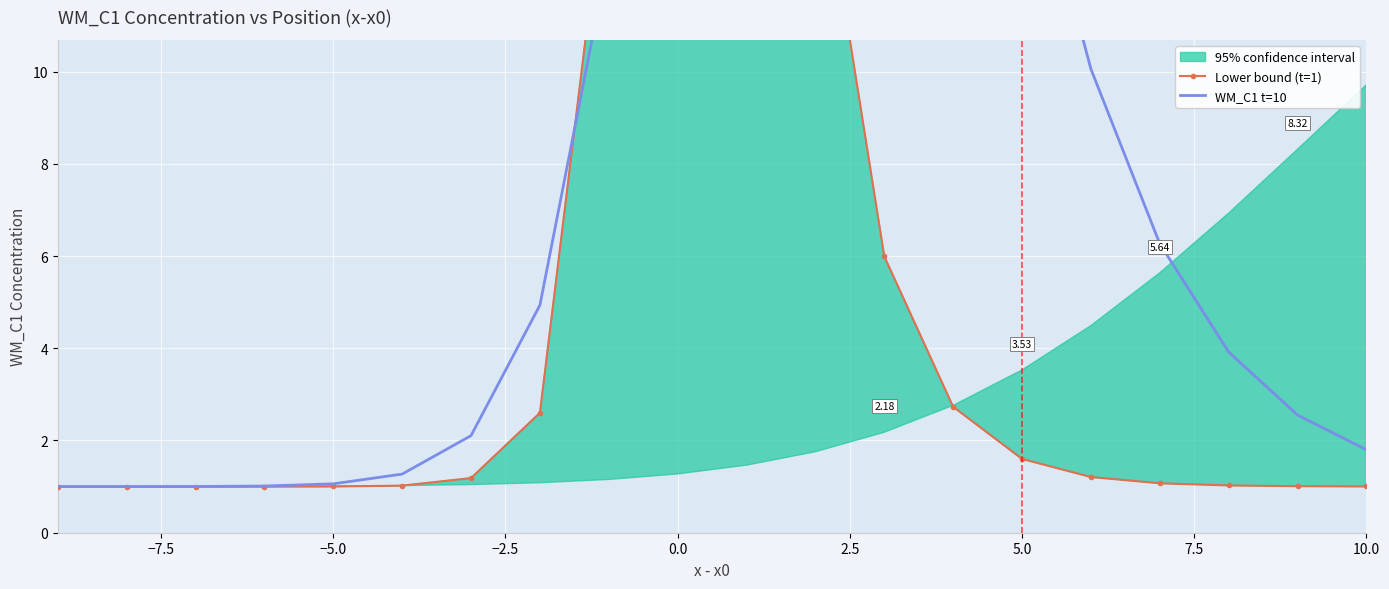

Is it true that WM_C1 t=10 equals 0.4 at 2.5?

False